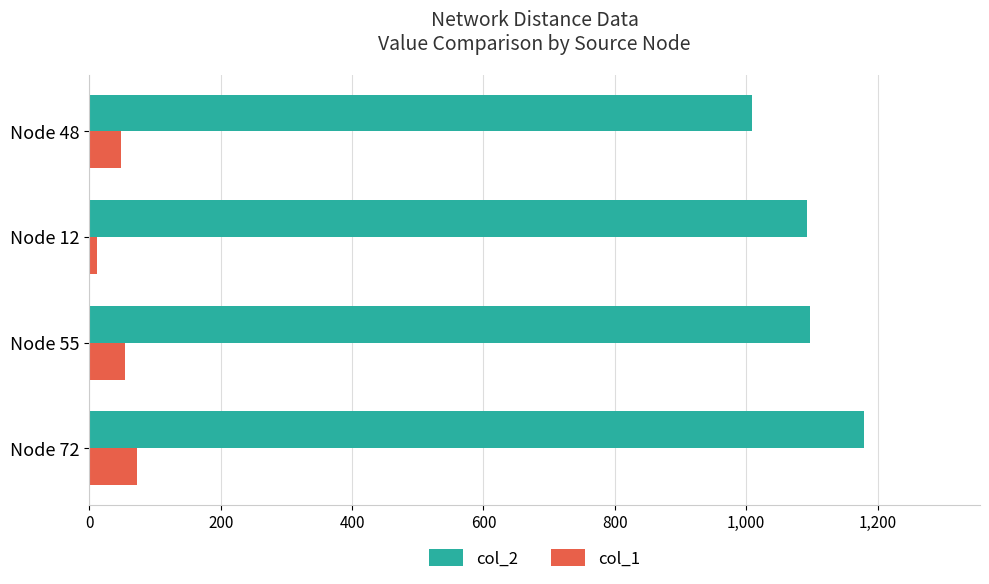

List the series in order of their overall mean, lowest first.

col_1, col_2